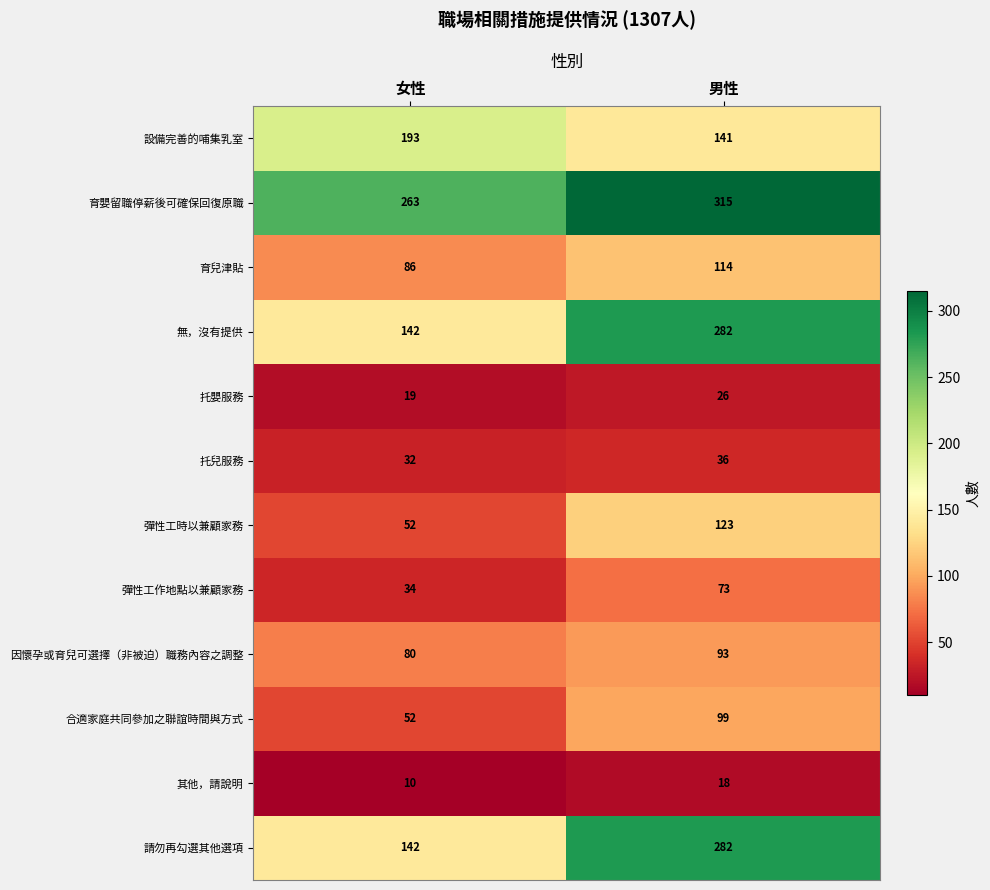

The 因懷孕或育兒可選擇（非被迫）職務內容之調整 series shows 80 at 女性. True or false?

True